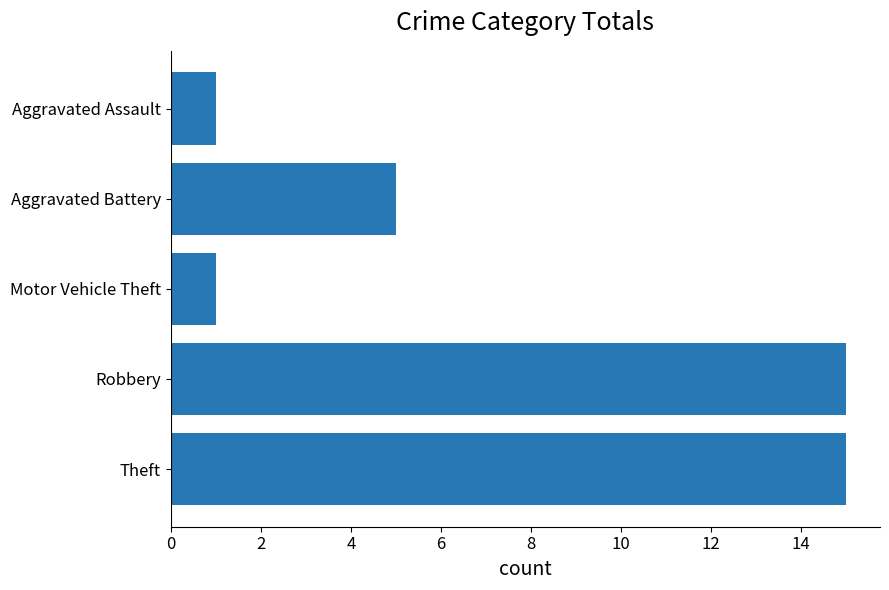

Between Aggravated Battery and Aggravated Assault, which is larger?

Aggravated Battery